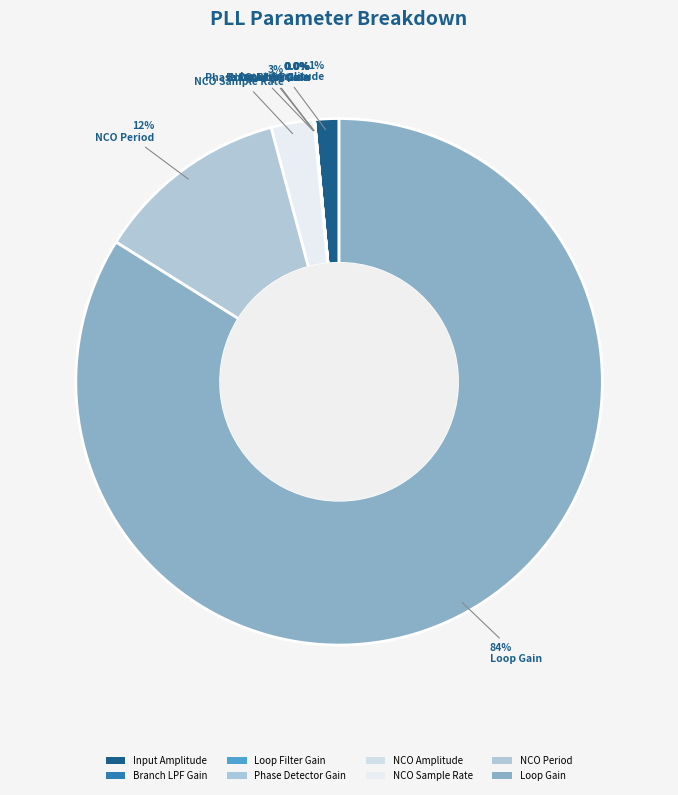

Is it true that NCO Amplitude is 0% of the pie?

True